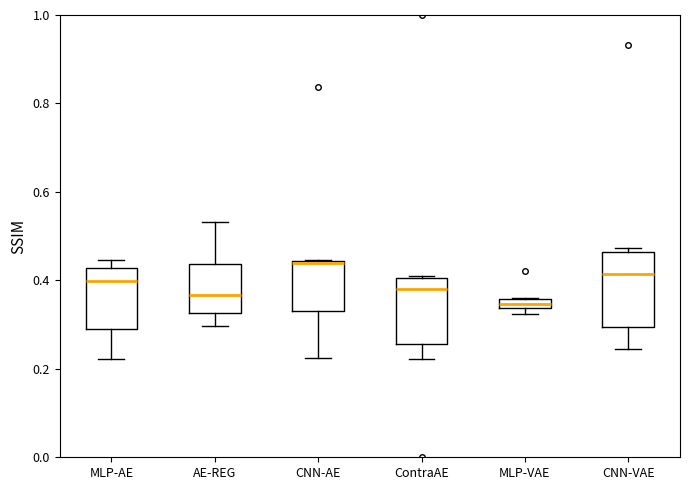

Where is the upper edge of the box for AE-REG on the y-axis? The values are not printed on the chart, so give them approximately, as read against the axis.

0.44